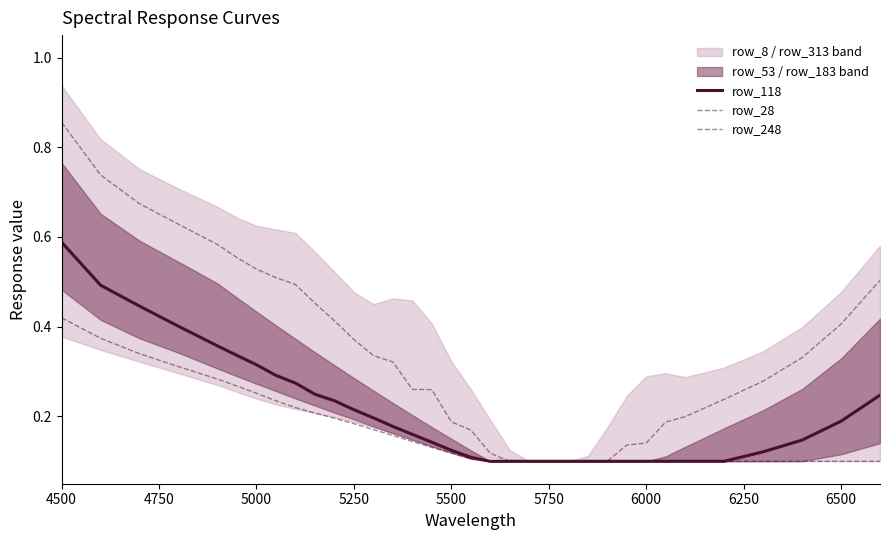

Which series has the largest range (max minus min)?

row_28